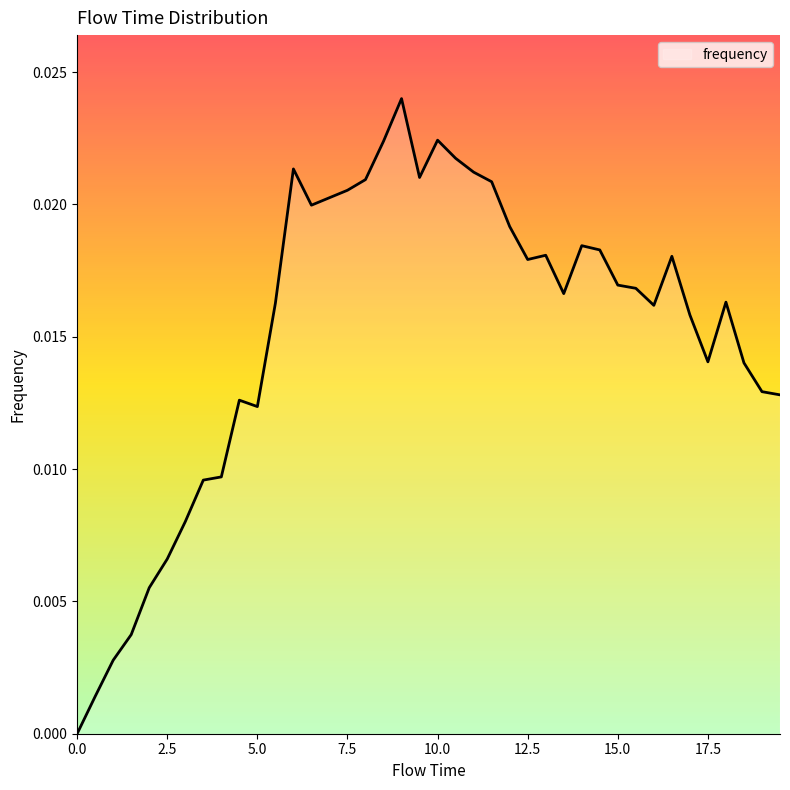

Does the chart display data point markers on the line(s)?

No